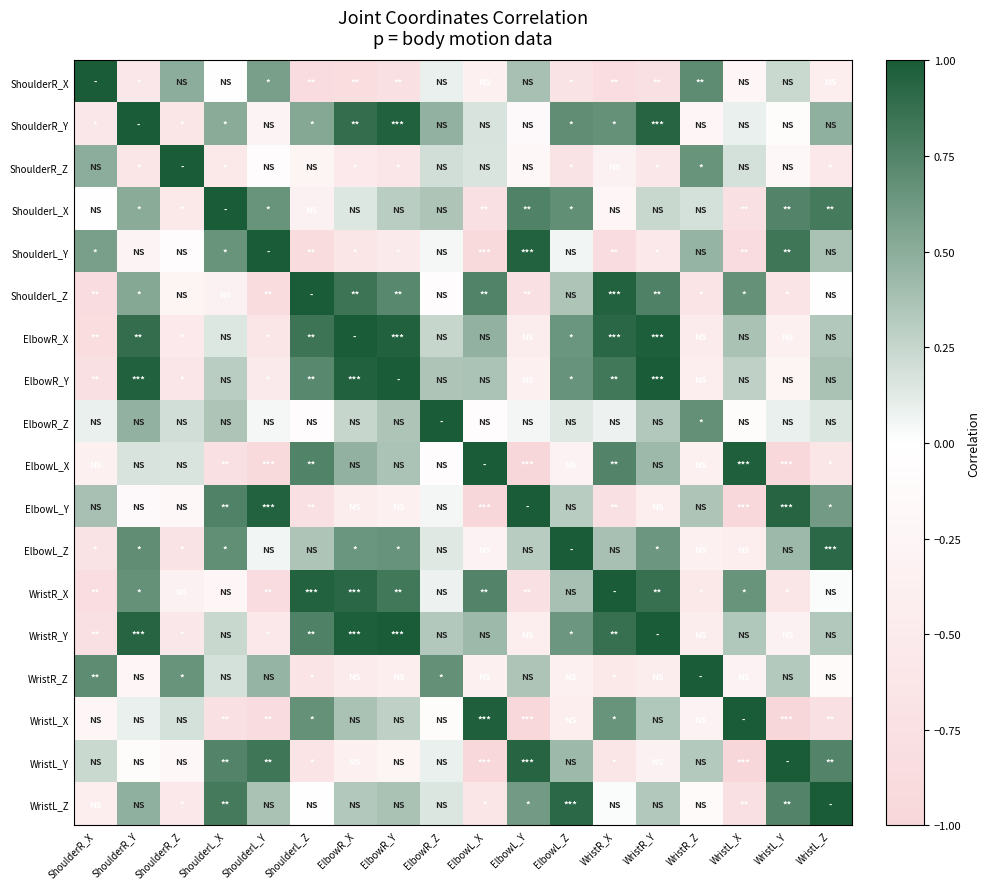

List the series in order of their peak value, highest first.

ShoulderR_X, ShoulderR_Y, ShoulderR_Z, ShoulderL_X, ShoulderL_Y, ShoulderL_Z, ElbowR_X, ElbowR_Y, ElbowL_X, ElbowL_Y, ElbowL_Z, WristR_Y, WristR_Z, WristL_X, WristL_Z, ElbowR_Z, WristR_X, WristL_Y